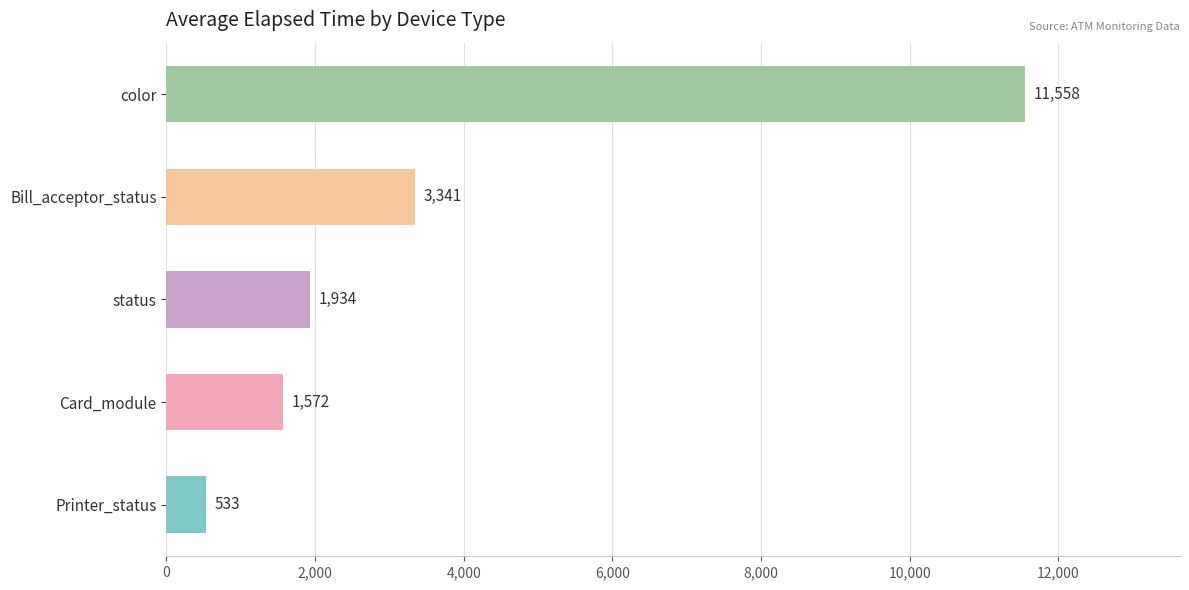

Reading bottom to top, extract all data points from this chart.

533	1572	1934	3341	11558